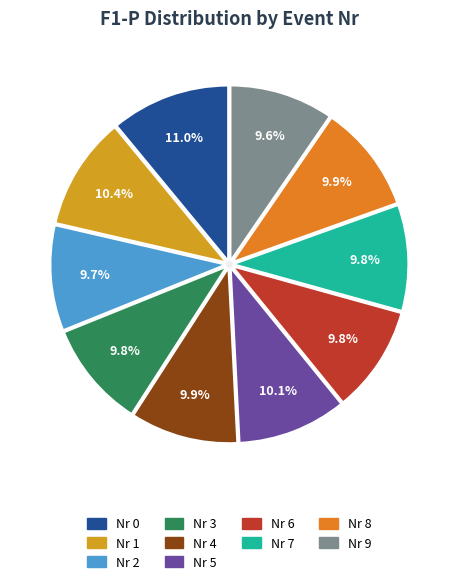

Is 5 the majority of the pie?

No